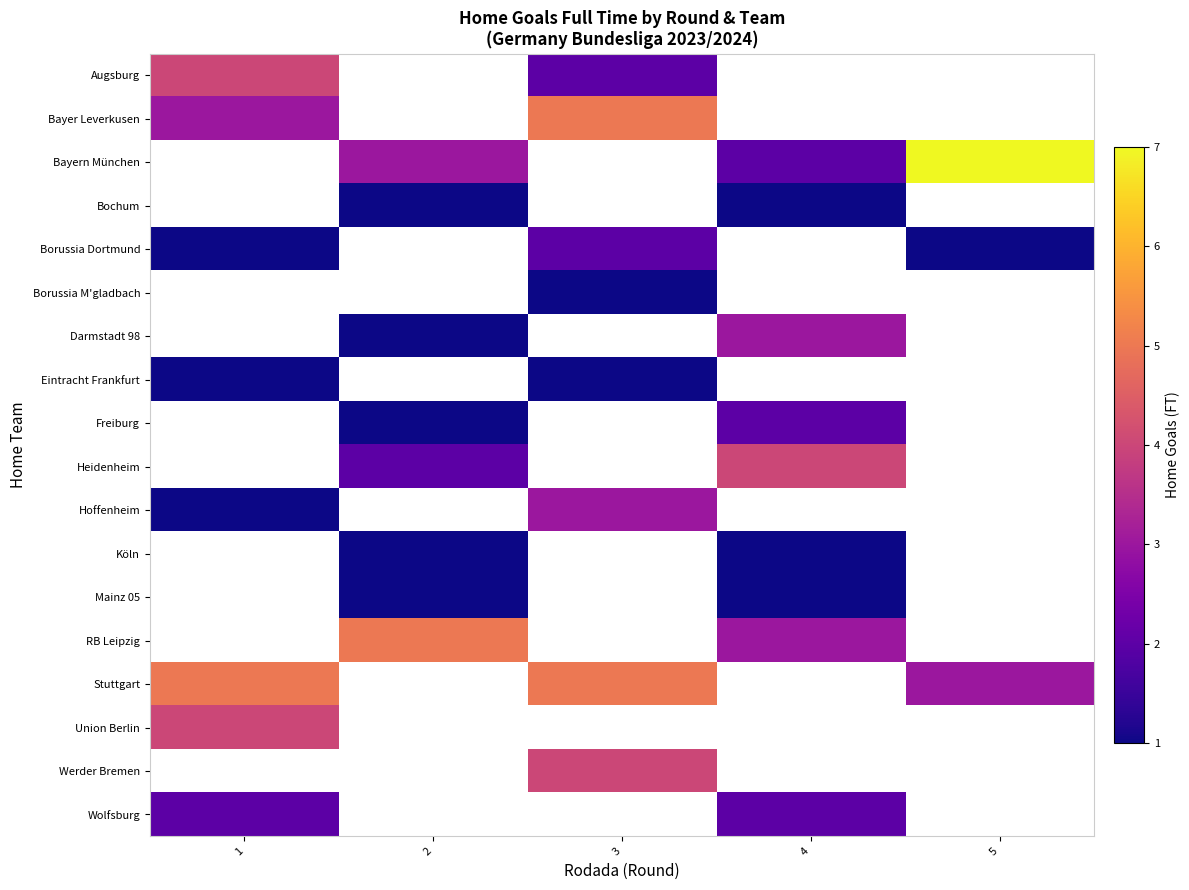

At which category is the sum across all series the highest?

3